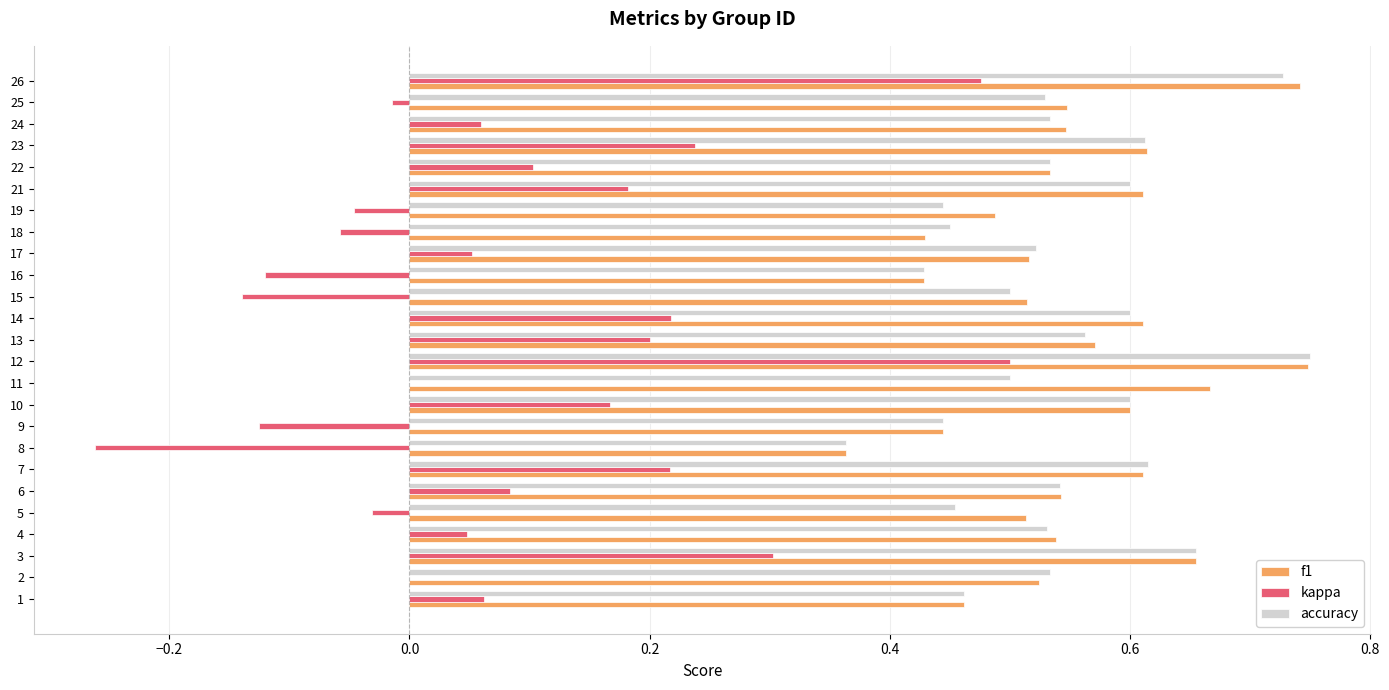

What is the sum of all f1 values?

13.8